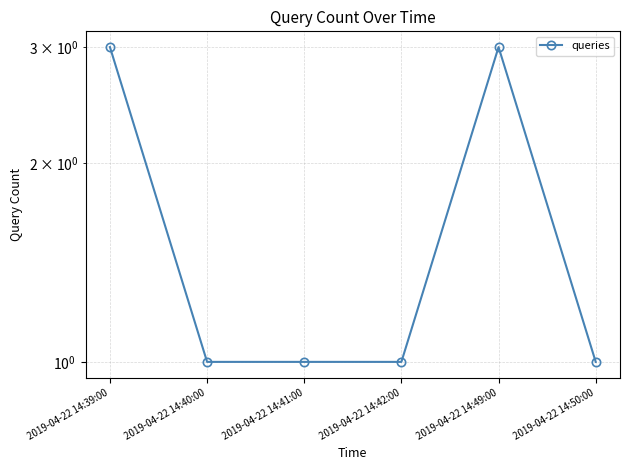

True or false: the data shows 1 at 2019-04-22 14:40:00.

True